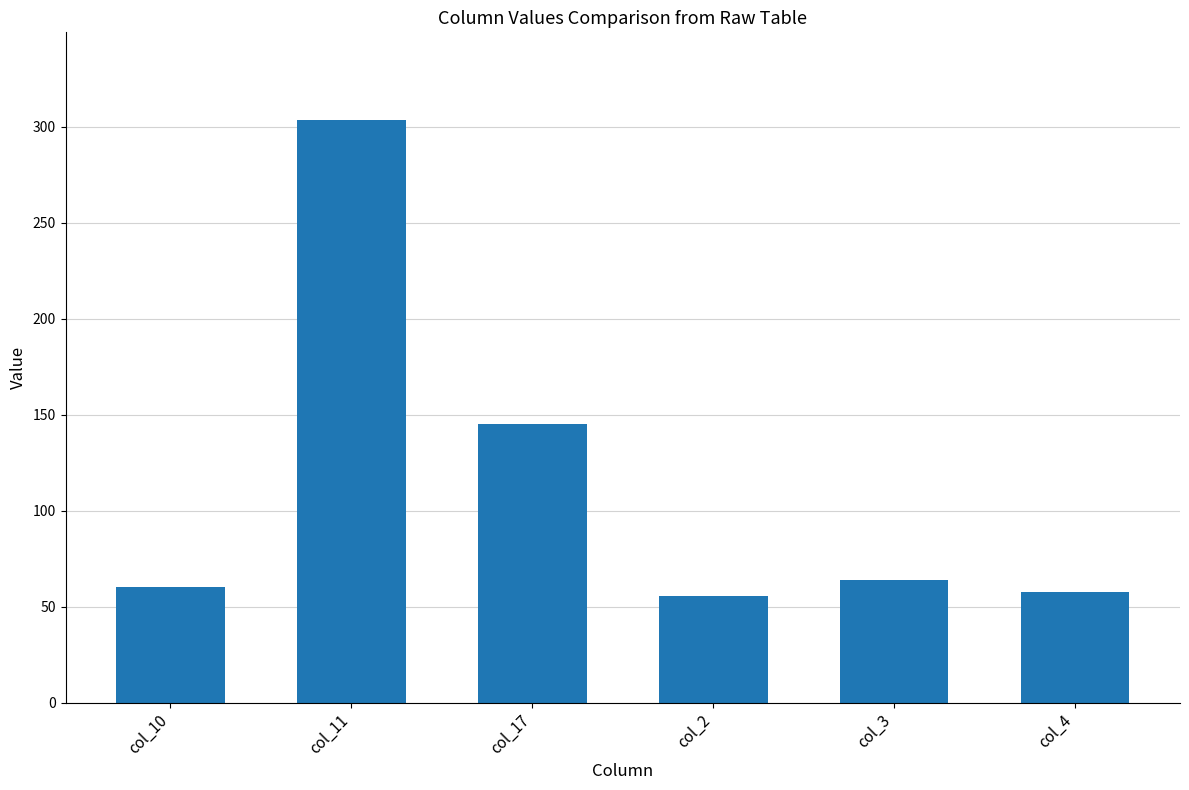

Are the bars grouped side by side (vs. stacked)?

No